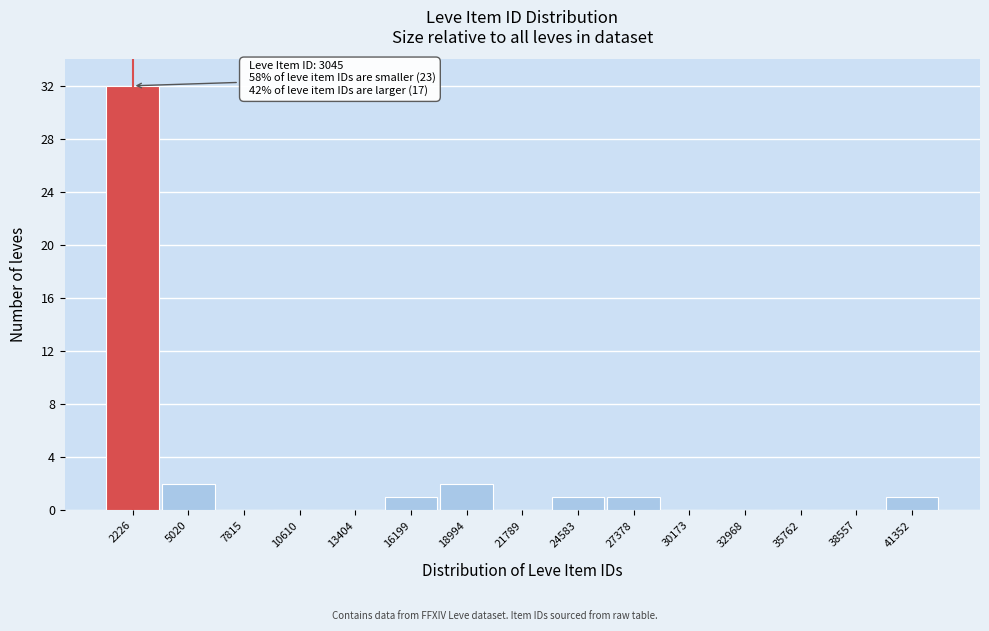

Reading left to right, what are all the values shown in this chart?

2226=32	5020=2	7815=0	10610=0	13404=0	16199=1	18994=2	21789=0	24583=1	27378=1	30173=0	32968=0	35762=0	38557=0	41352=1